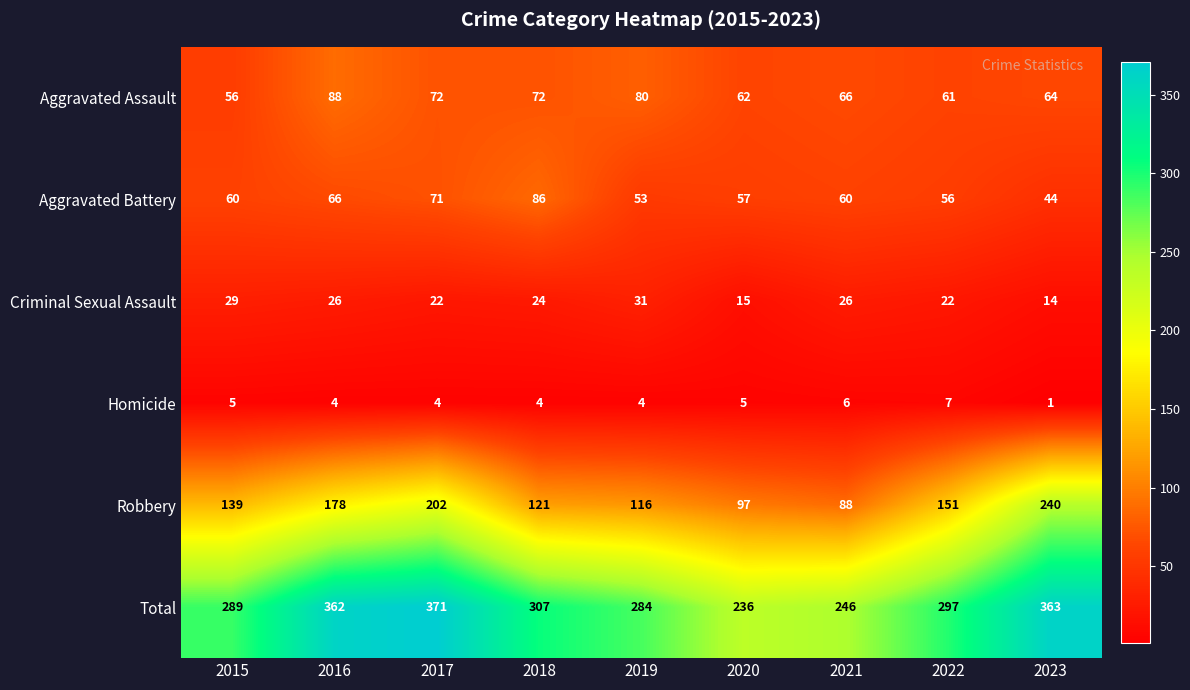

What is the total value across all series at 2019?

568